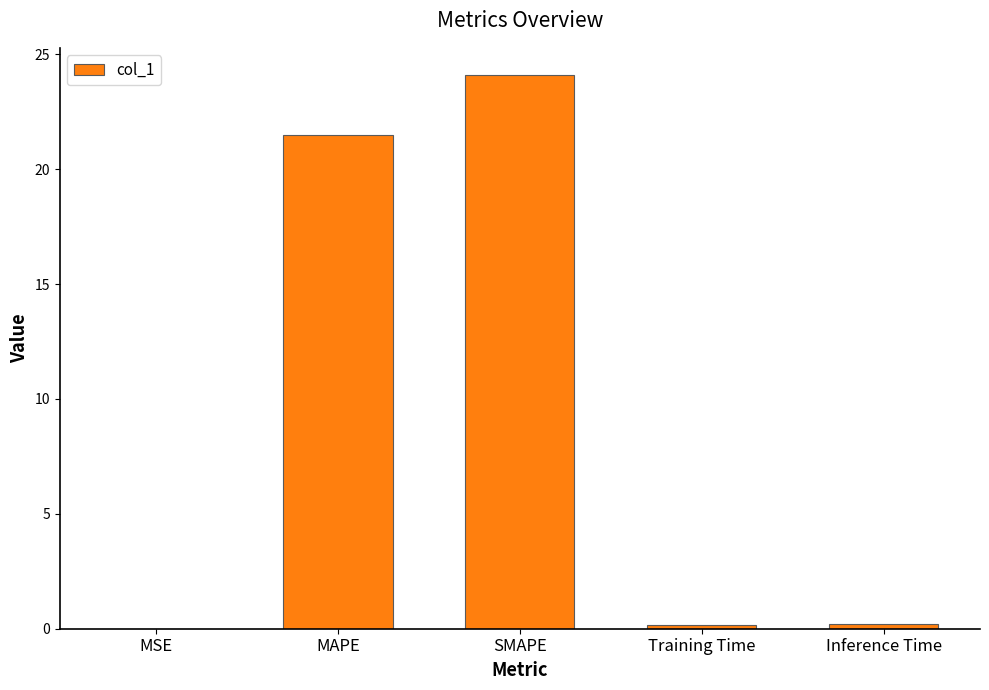

Where is the data nearest to the value 12?

MAPE